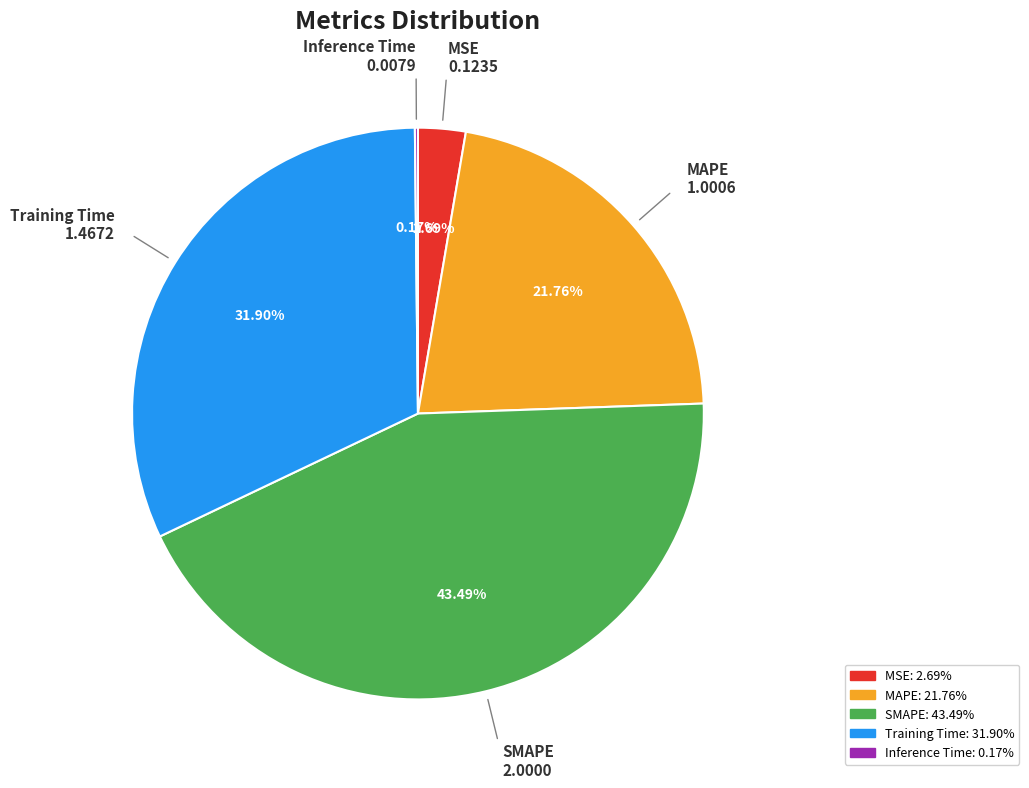

Does Training Time account for over 50% of the chart?

No